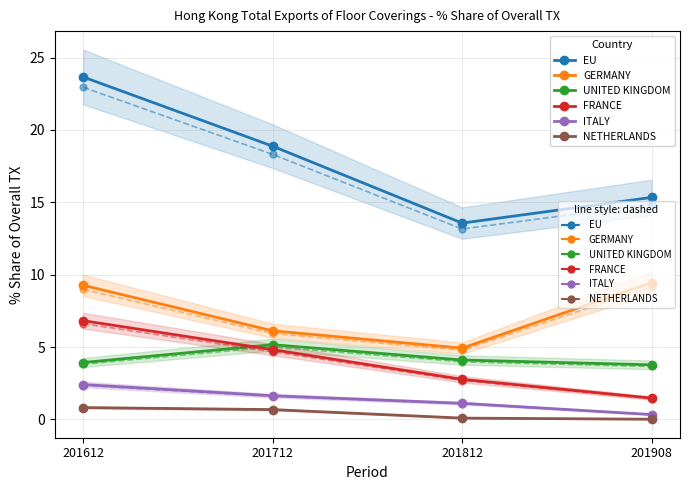

True or false: 201712 % Share has more than 1 points higher than both neighbors.

False